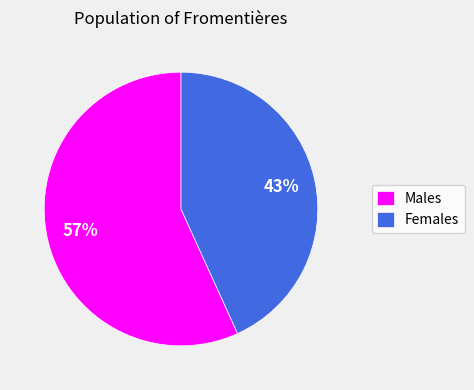

To the nearest percent, what is the average slice percentage?

50%